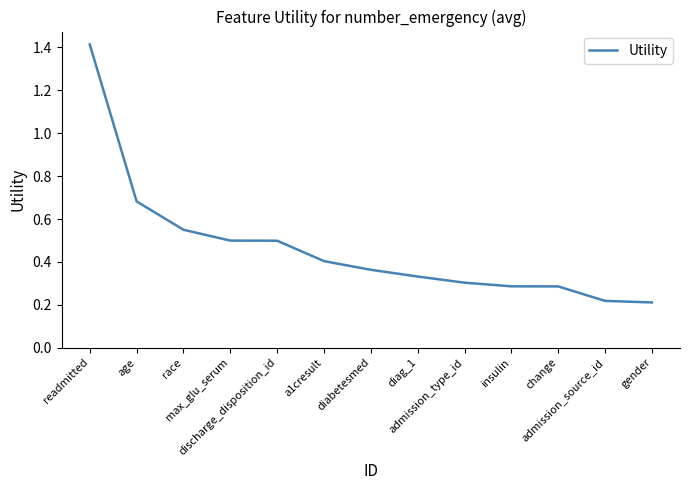

How many values are between 0 and 1?

12